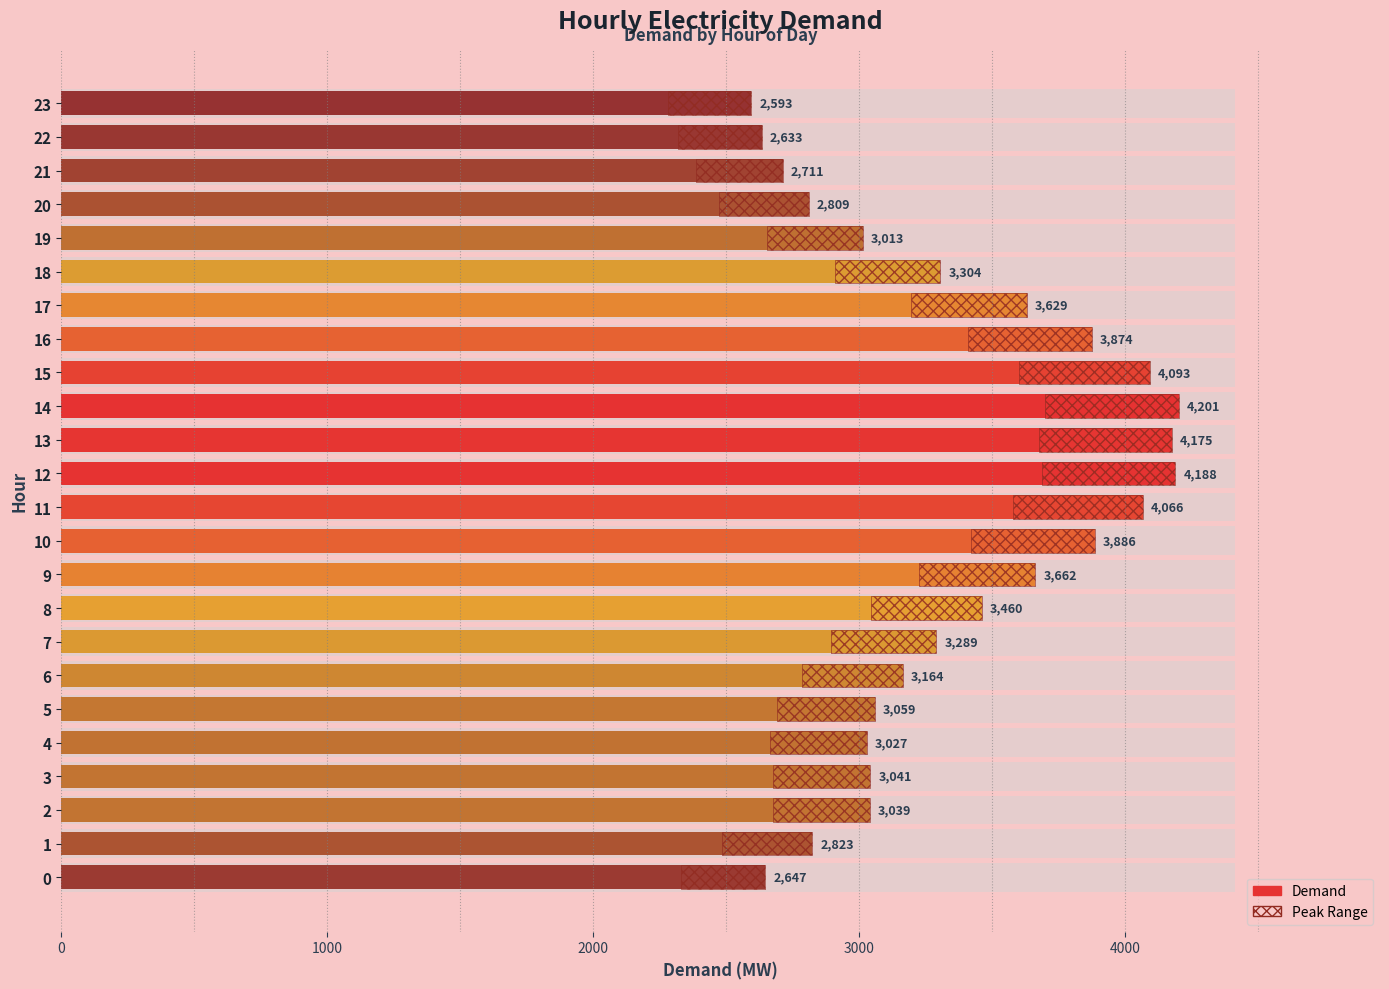

Between 8 and 2, which is larger?

8